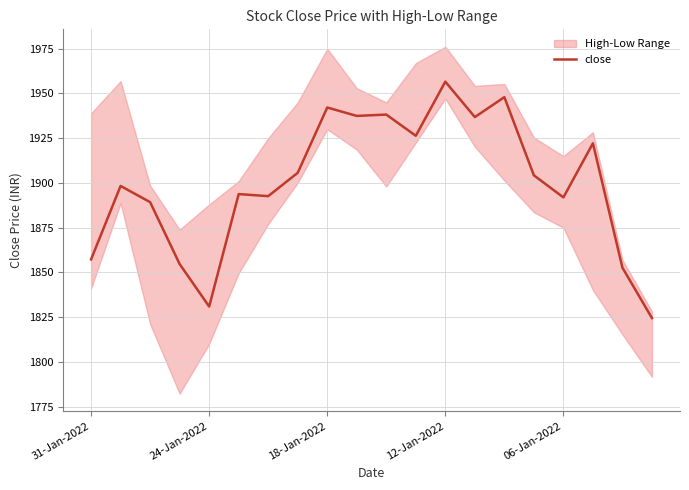

Is this an area chart (filled region under the line)?

No